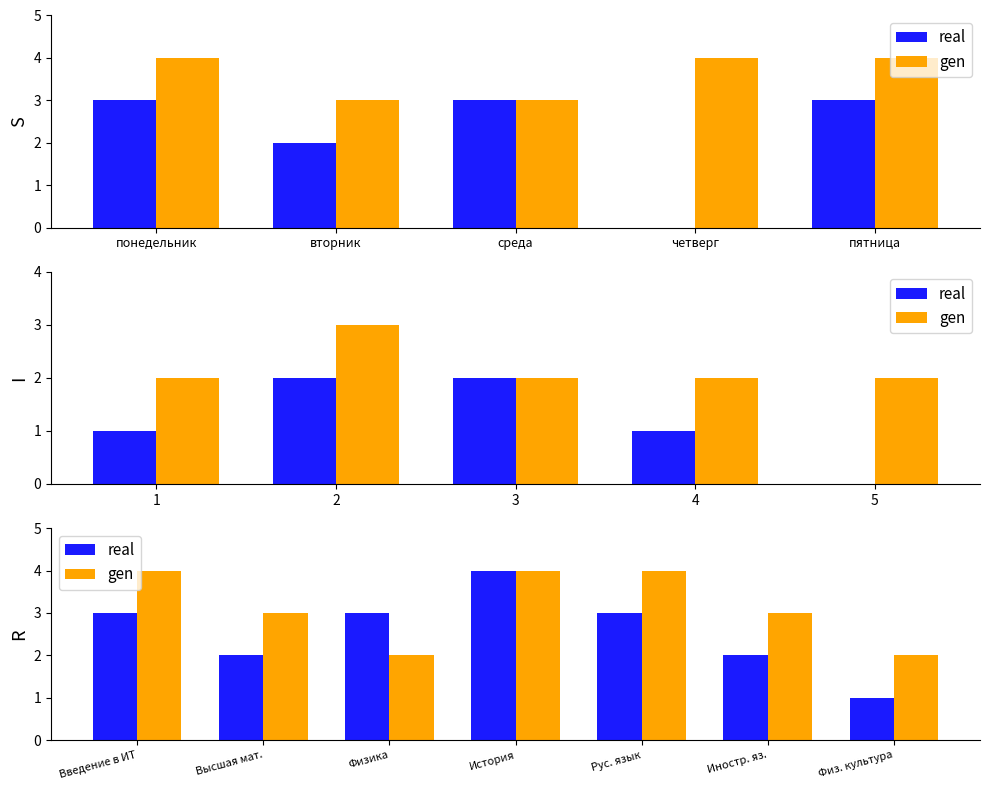

True or false: real has a value of 2 at Рус. язык.

False